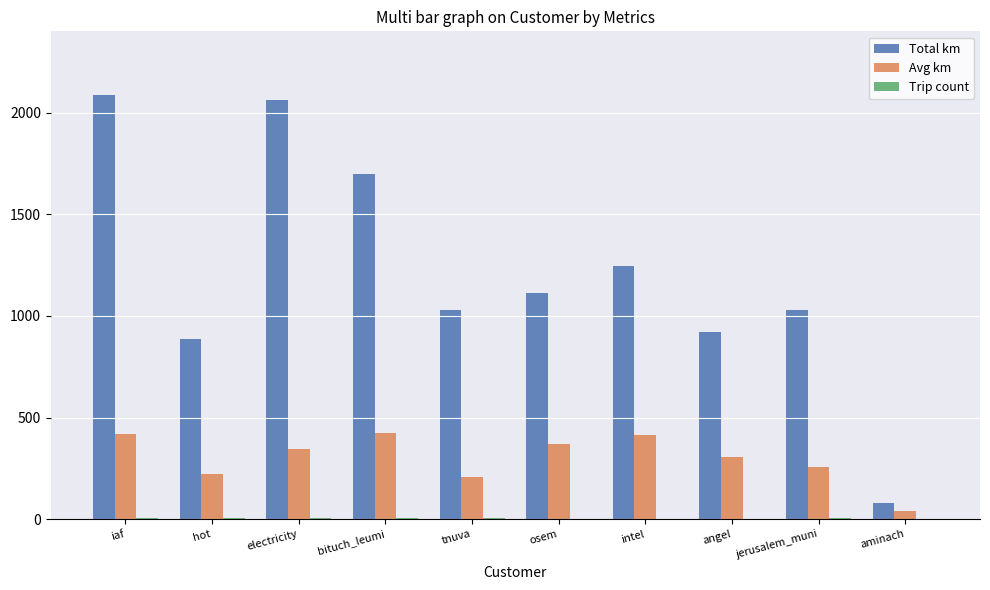

What is the average value of the Total km series?

1215.4